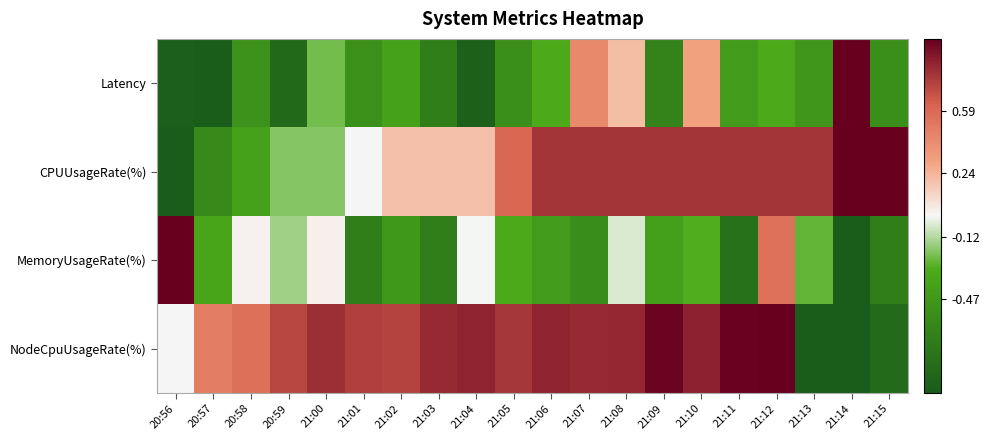

At which category is the sum across all series the highest?

21:12